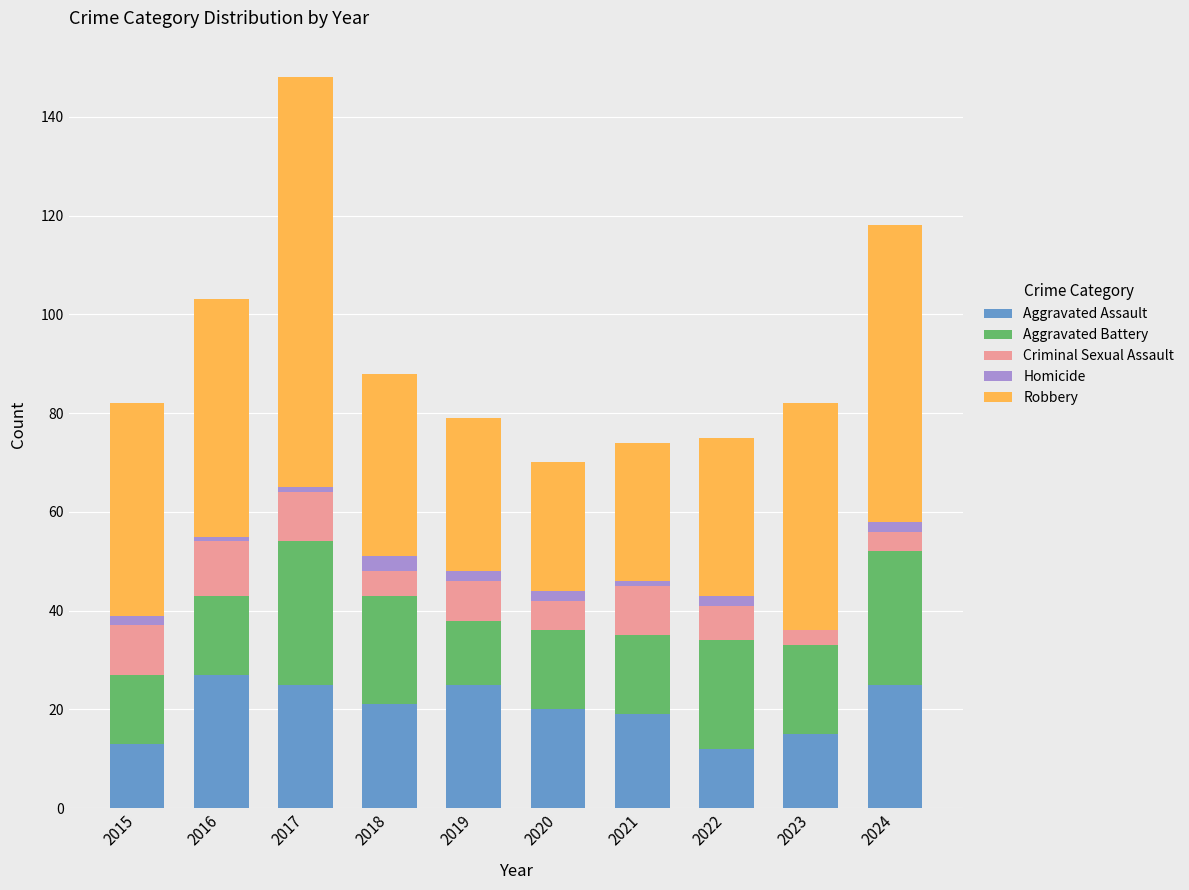

At which category is the sum across all series the highest?

2017